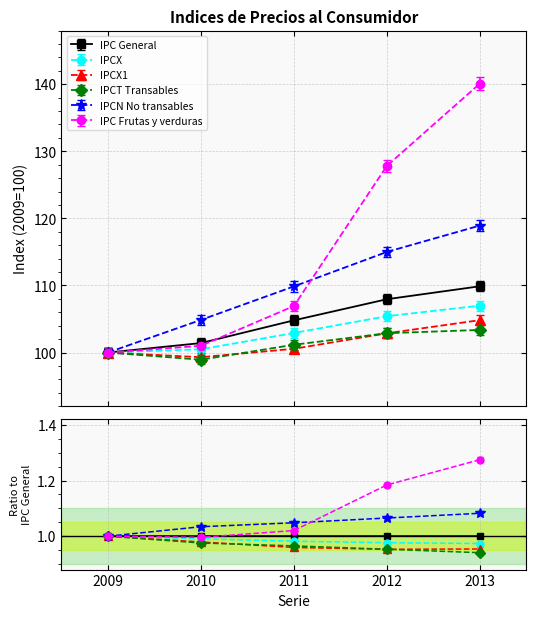

Between 2010 and 2011, which series saw the biggest shift?

IPC Frutas y verduras